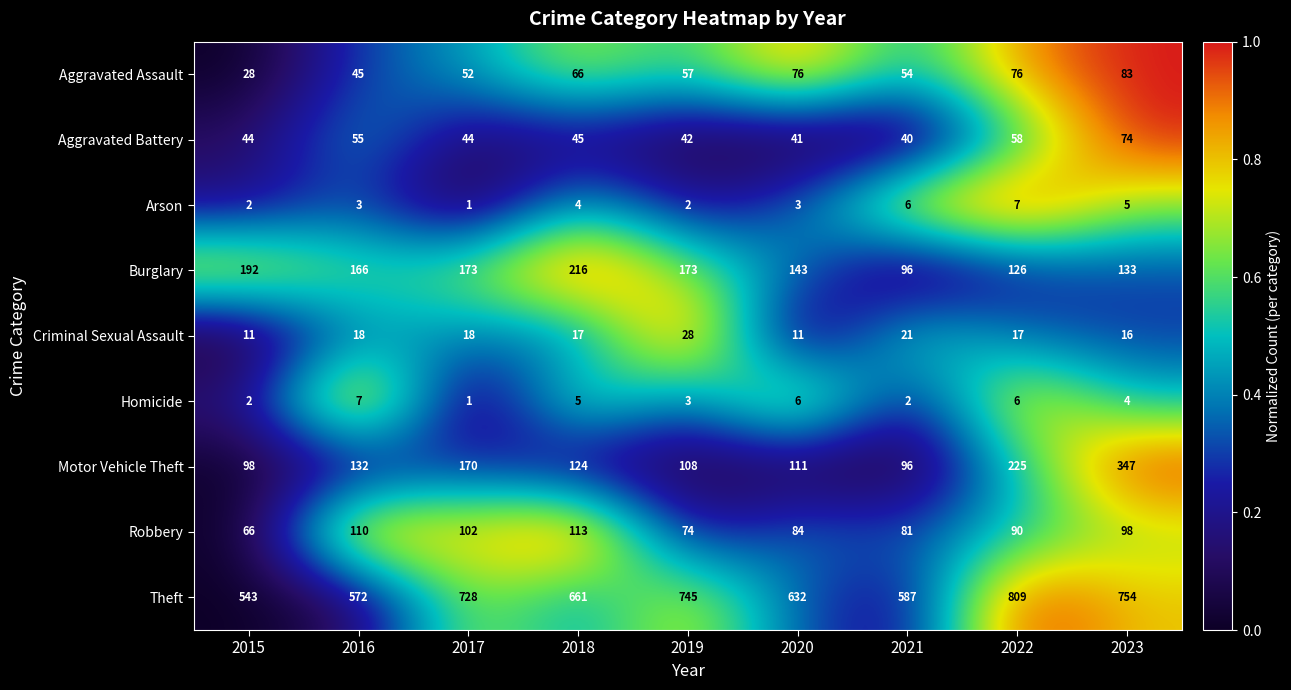

How many distinct data groups are displayed?

9